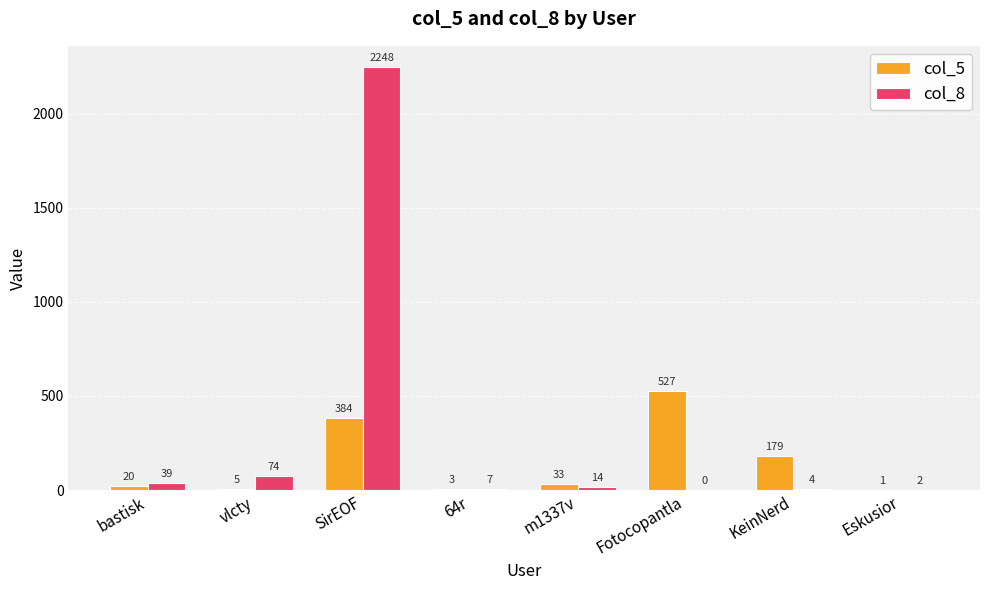

How many groups of bars are there?

8